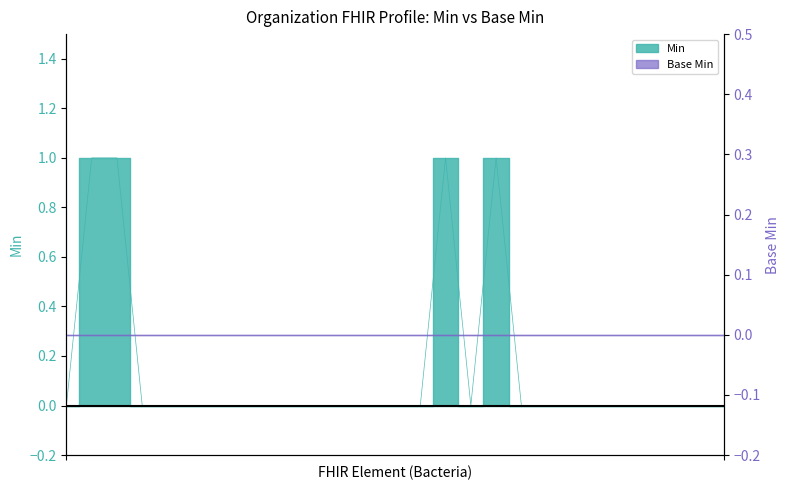

The value at Organization.endpoint is -1. True or false?

False